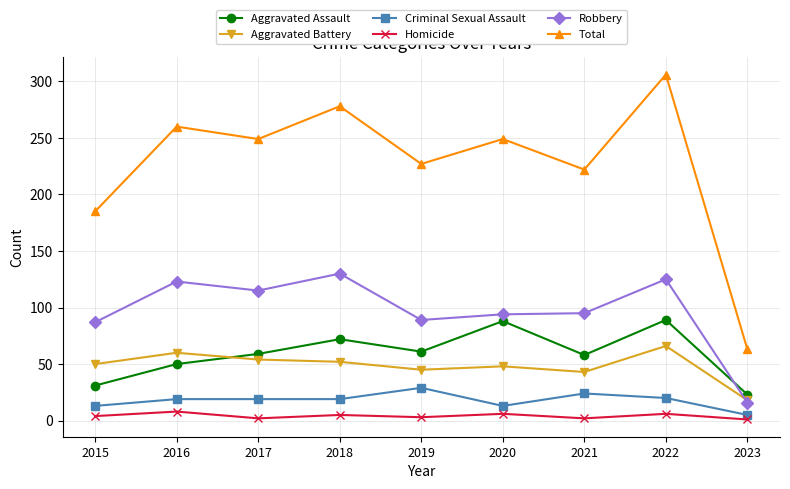

Rank the series at 2021 from highest to lowest value.

Total, Robbery, Aggravated Assault, Aggravated Battery, Criminal Sexual Assault, Homicide